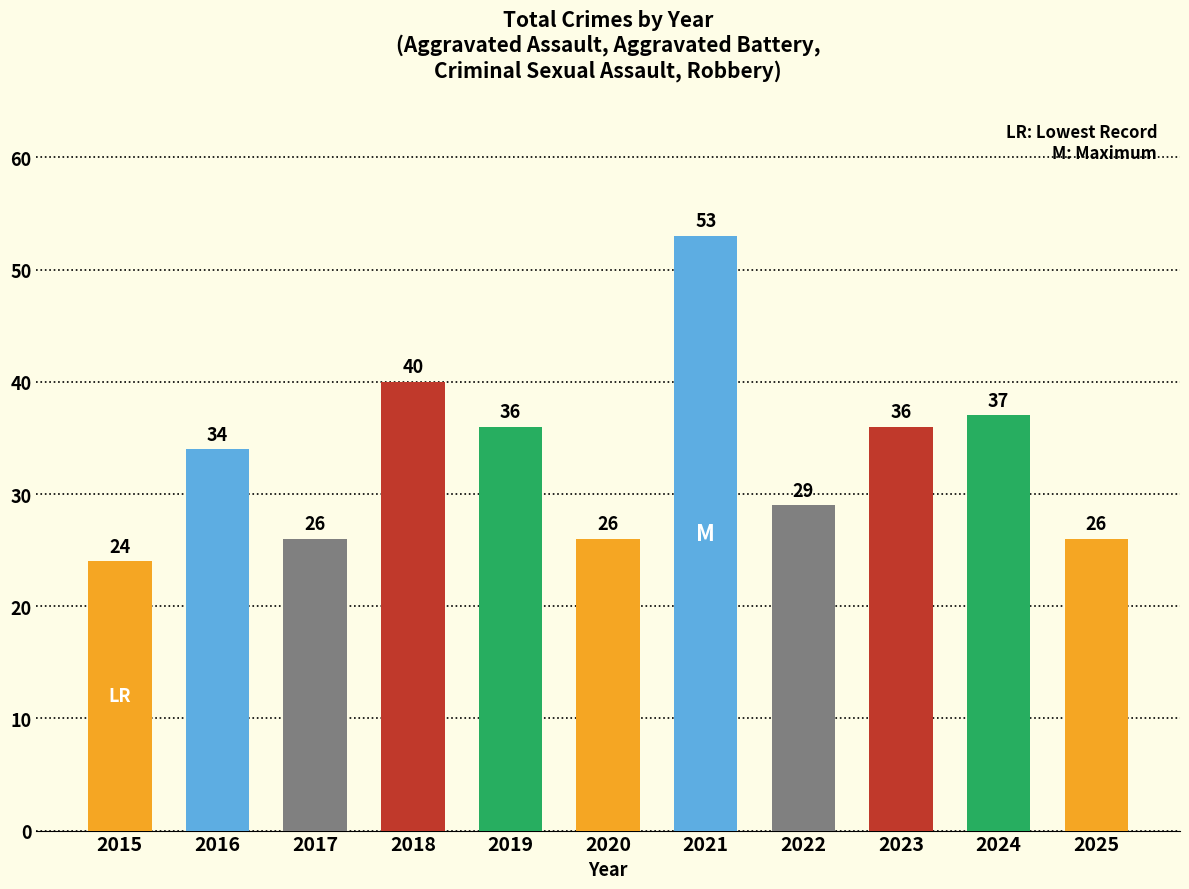

At which category does the chart reach its peak across all series?

2021